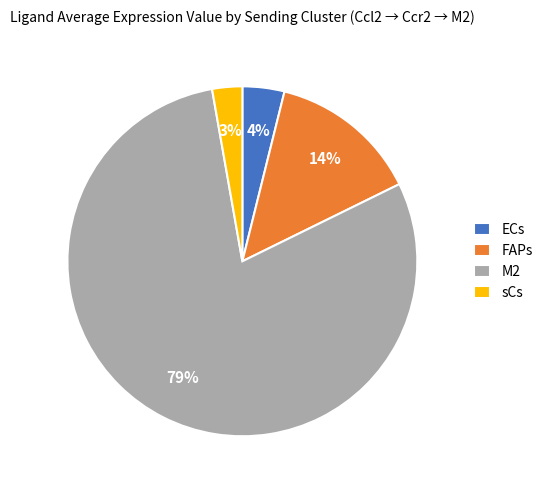

Which slice is the largest?

M2